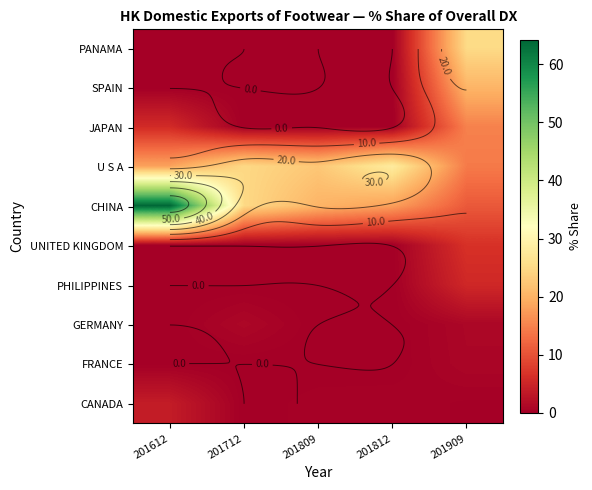

Count the number of data series in this chart.

10